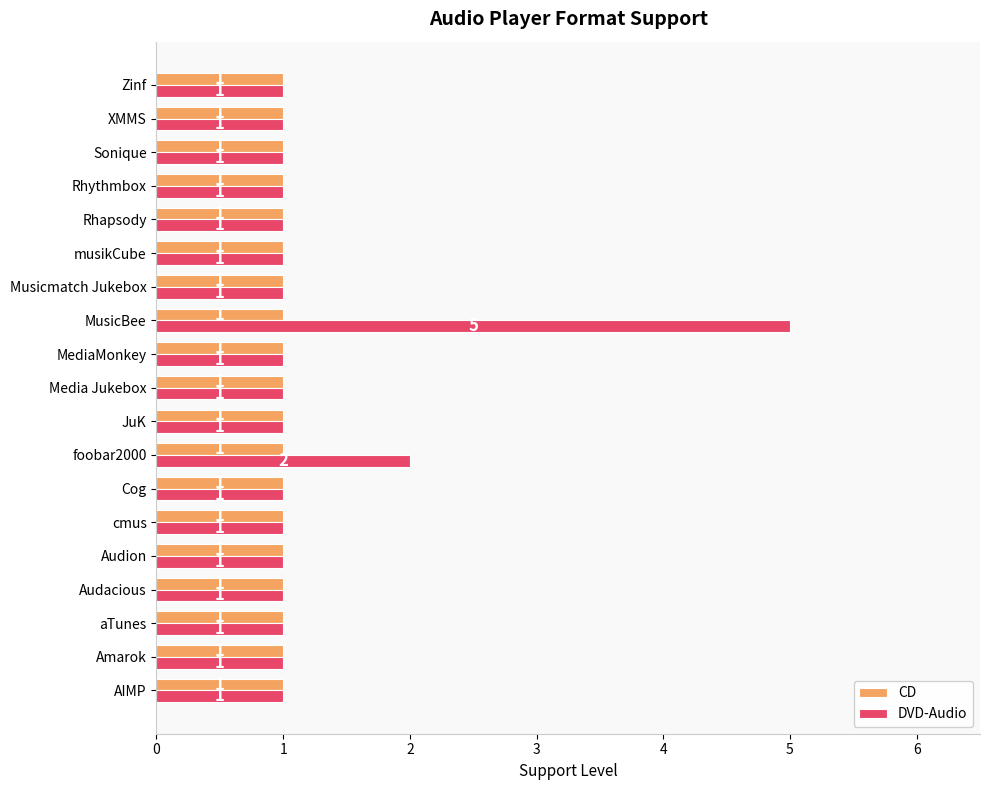

What is the minimum value for DVD-Audio?

1